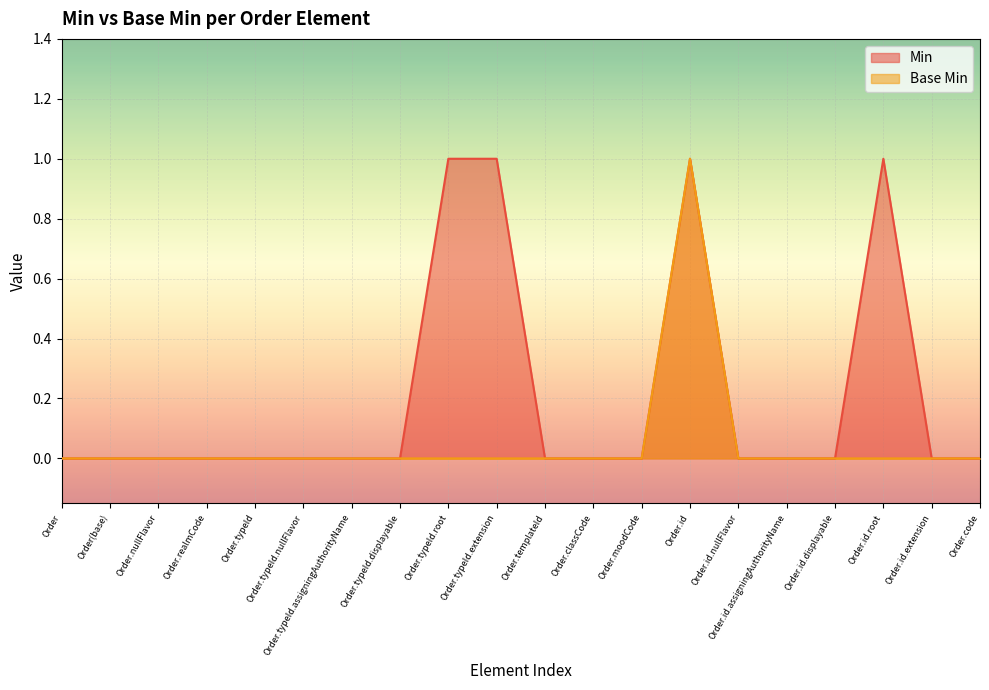

At which label does Base Min reach its minimum?

Order